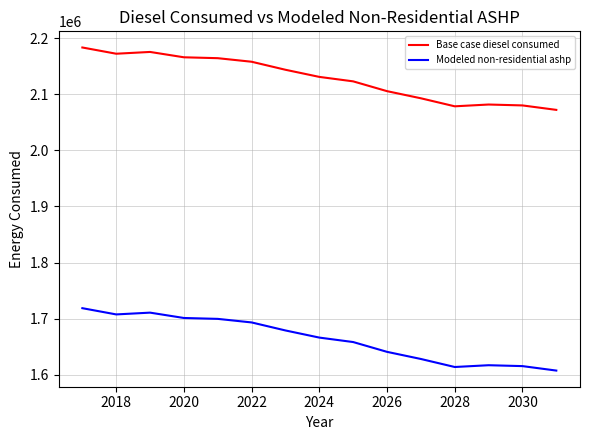

What is the maximum value for Modeled non-residential ashp?

1718603.7